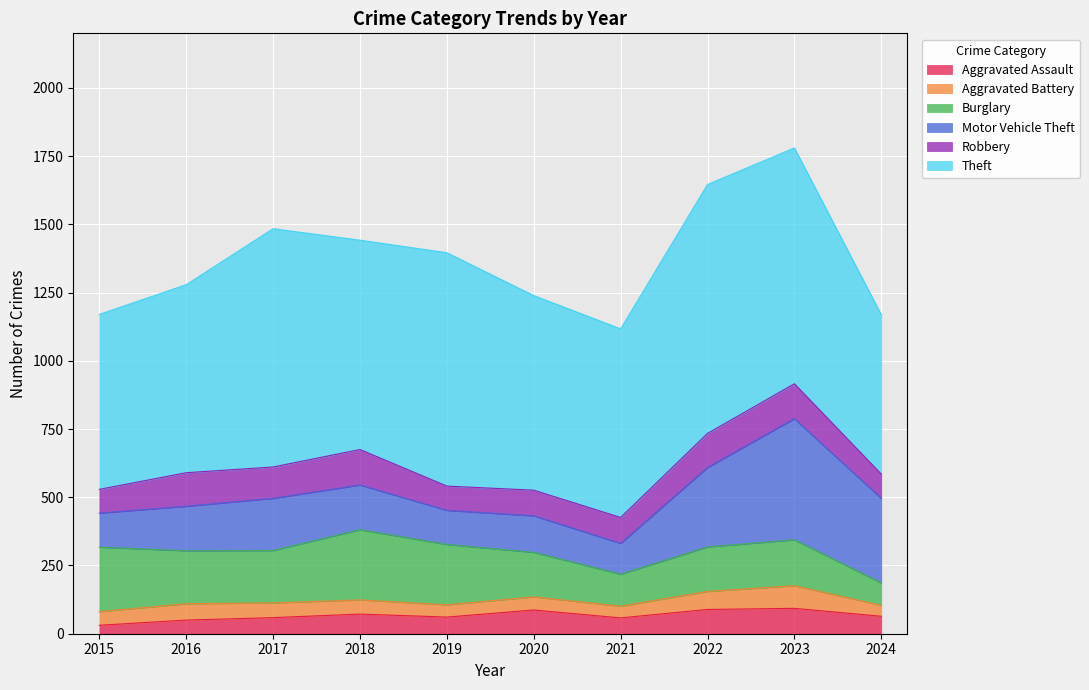

Which series has the largest range (max minus min)?

Motor Vehicle Theft